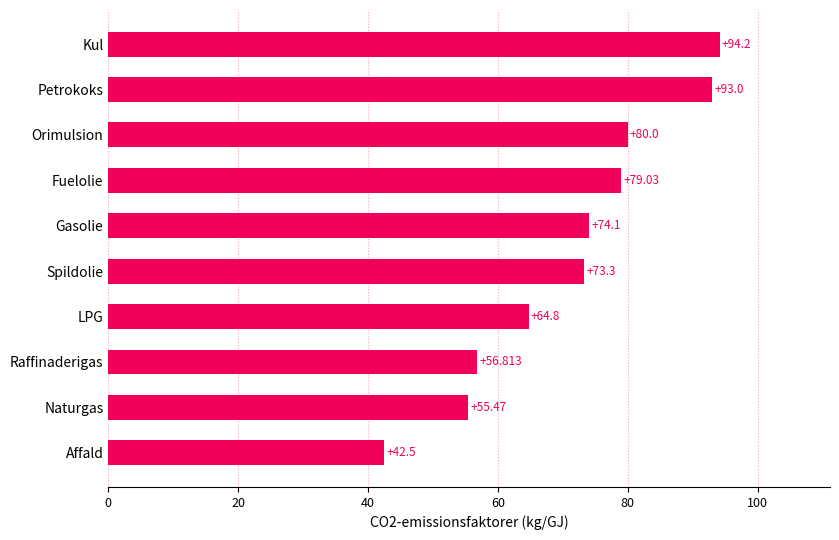

What value does the data have at Gasolie?

74.1